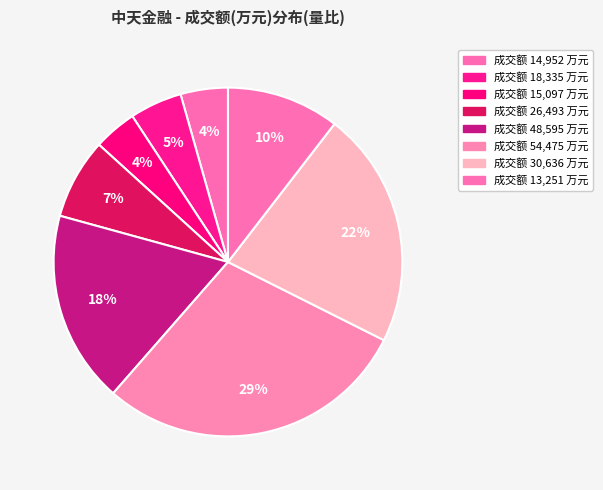

Count the number of slices in the pie.

8